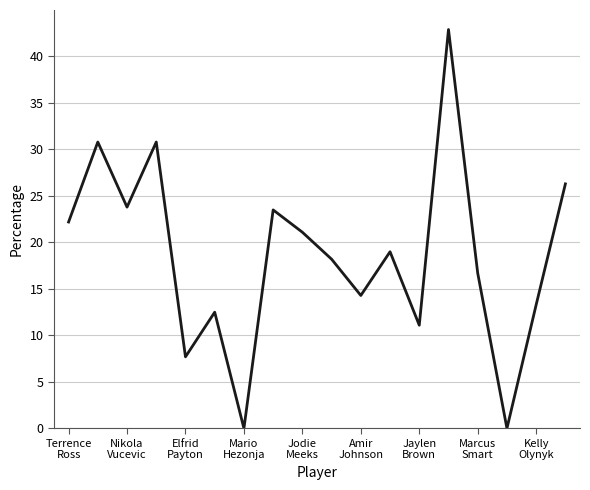

What is the greatest value displayed?

42.9